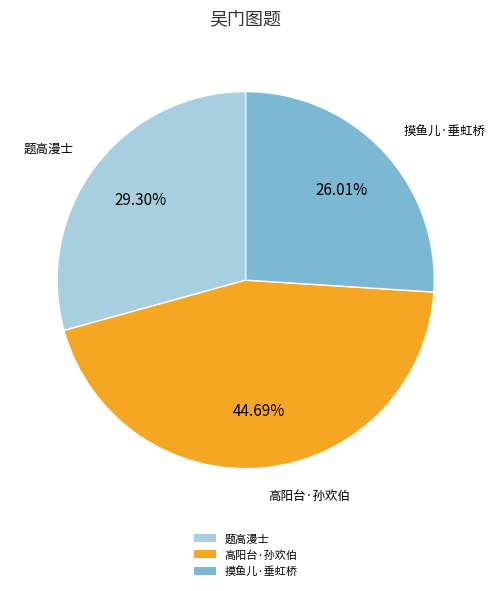

To the nearest percent, what is the difference between the largest and smallest slice percentages?

19%